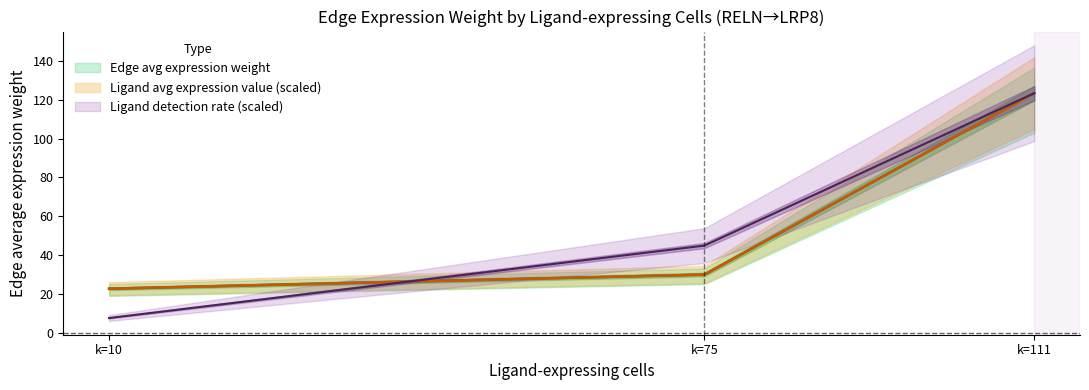

How many distinct data groups are displayed?

3